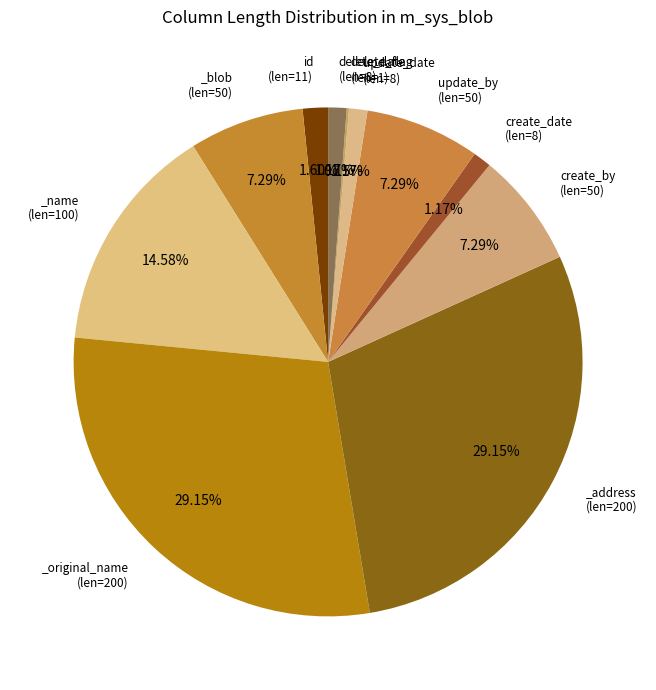

What is the largest slice in the pie chart?

_original_name